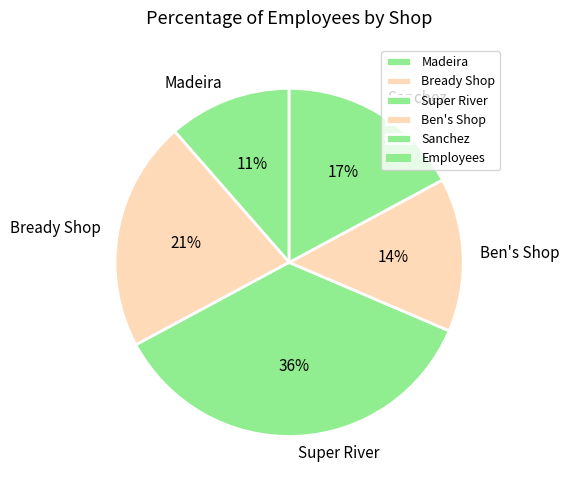

To the nearest percent, what portion does Ben's Shop represent?

14%